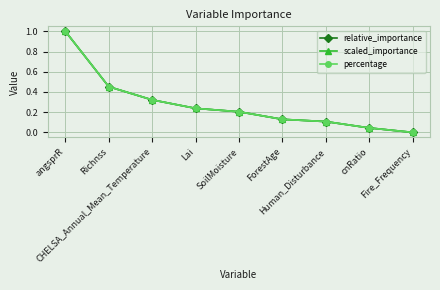

What is the label of the 2nd point from the right?

cnRatio